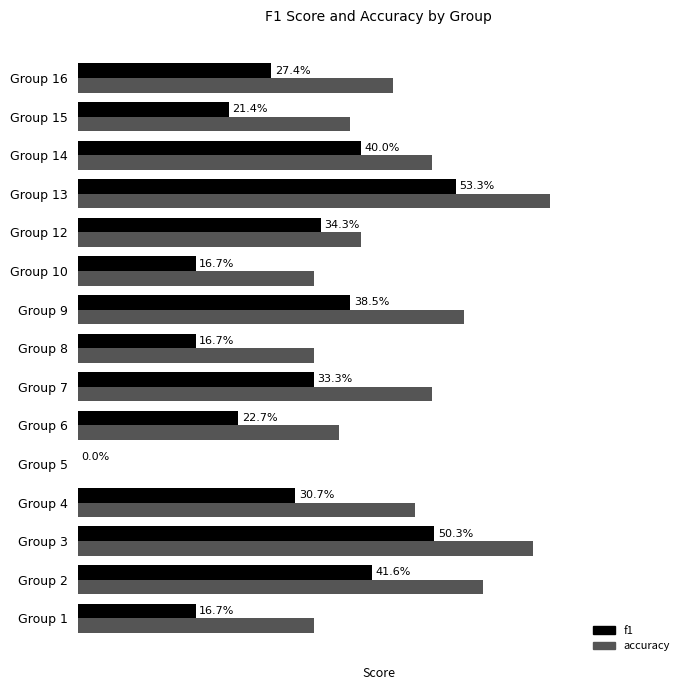

How many bars are there in total?

30